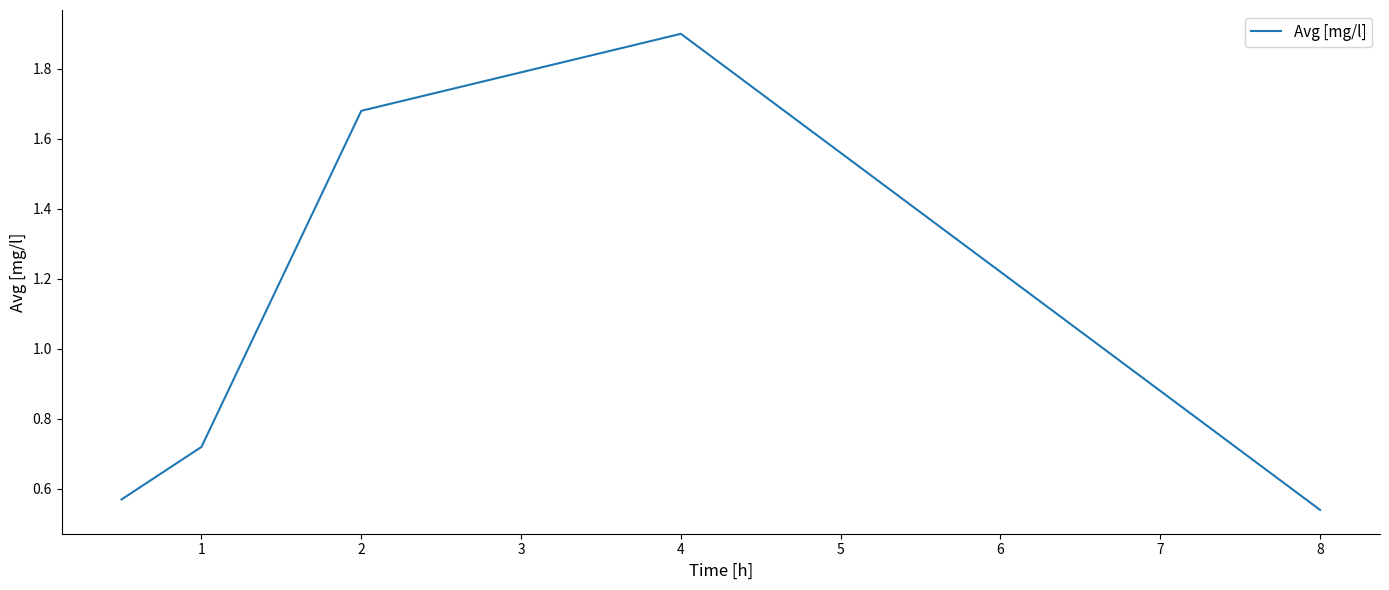

True or false: the data has more than 1 interior local peaks.

False